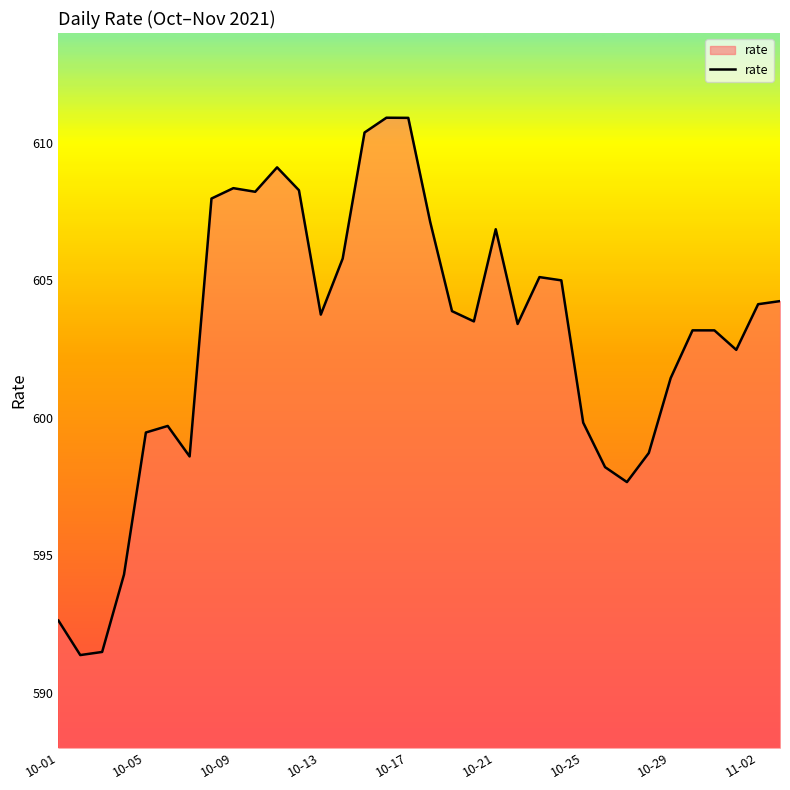

What is the difference between the maximum and minimum values?

19.5